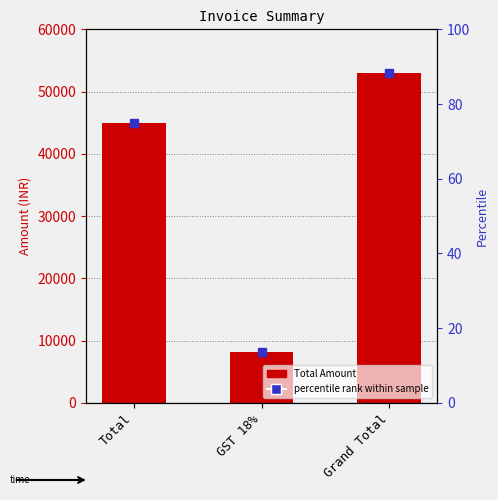

Are the bars grouped side by side (vs. stacked)?

No